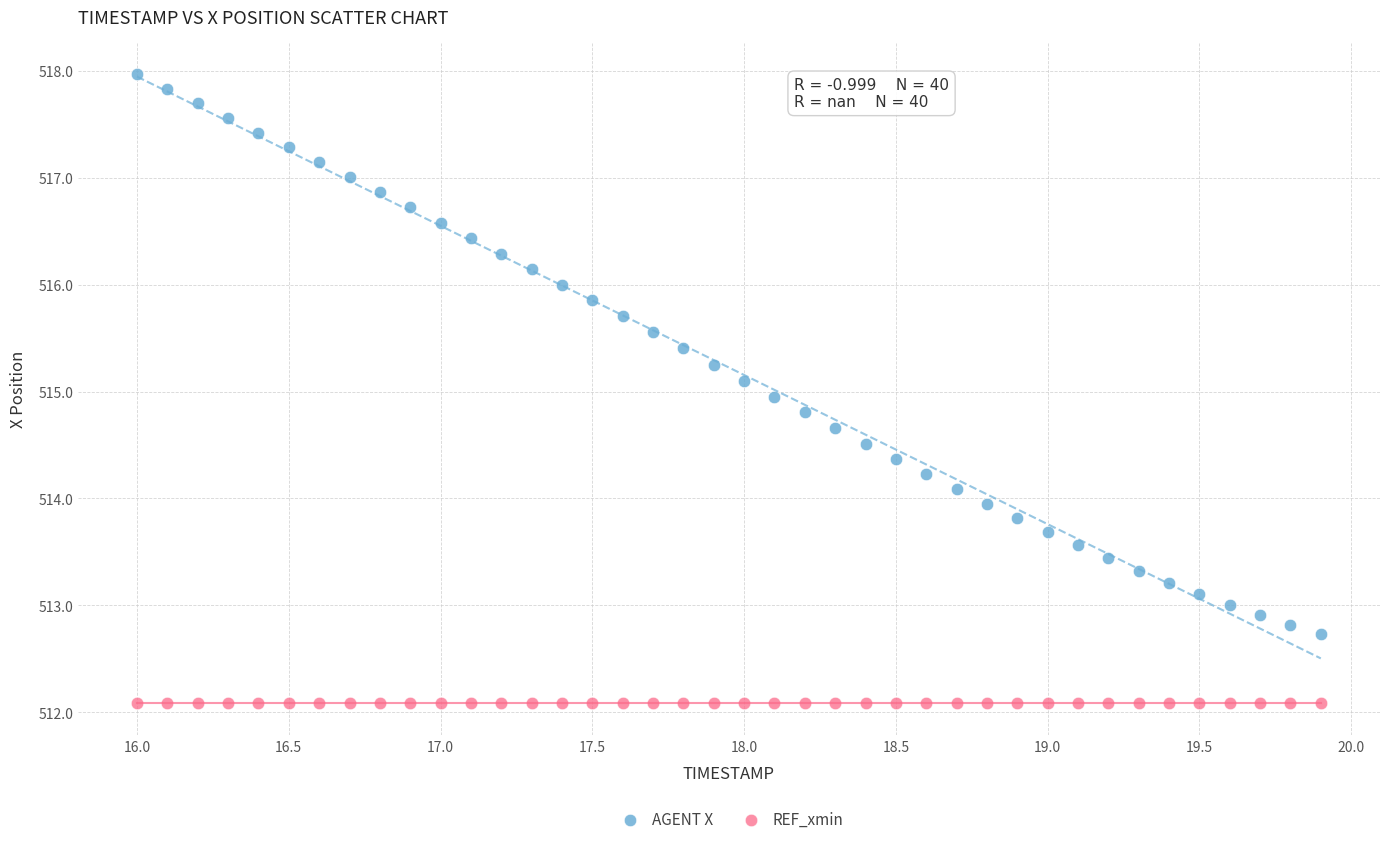

Which series reaches the minimum Y coordinate?

REF_xmin